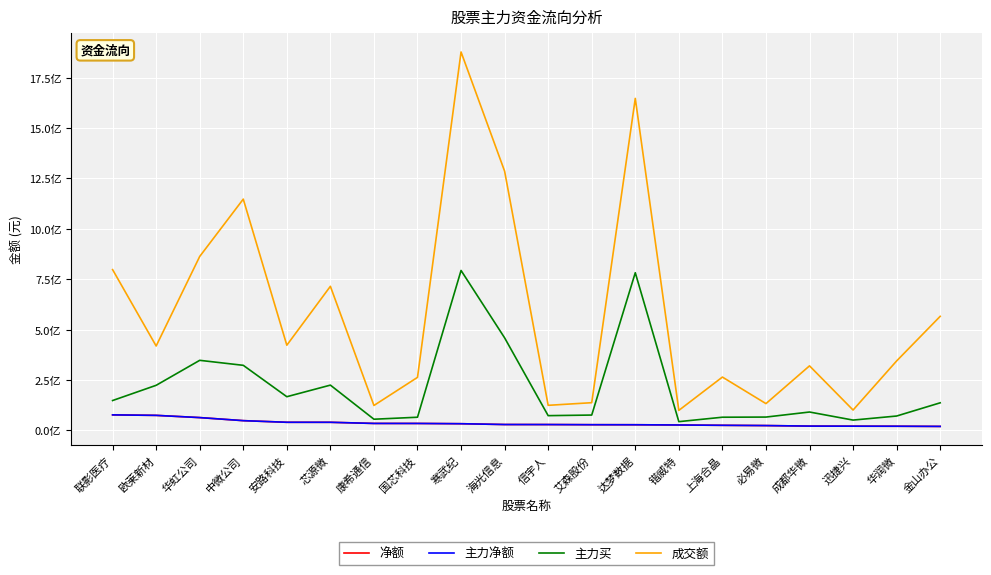

Does the chart display data point markers on the line(s)?

No